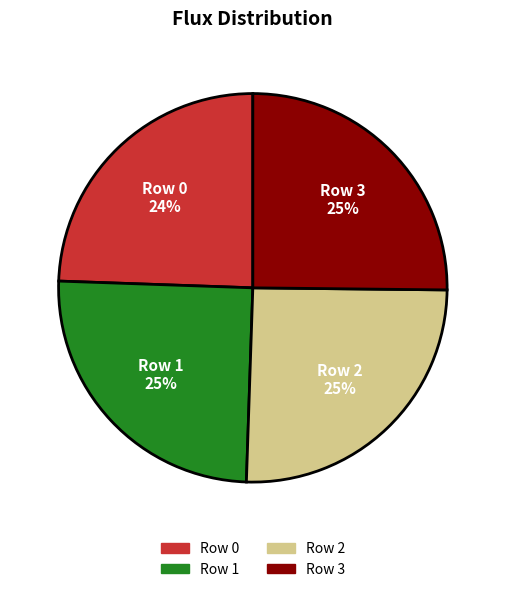

Count the number of slices in the pie.

4